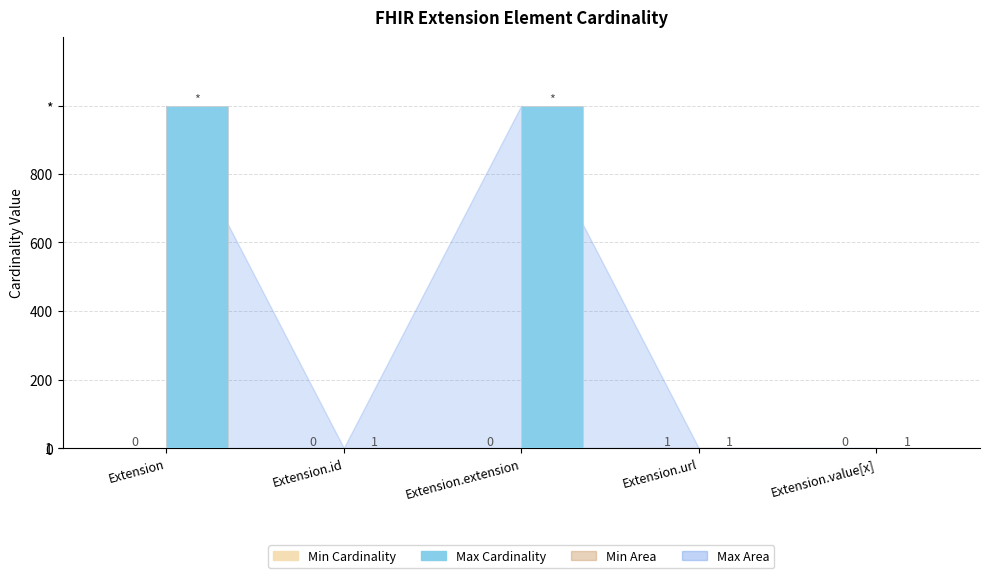

Are the bars grouped side by side (vs. stacked)?

Yes